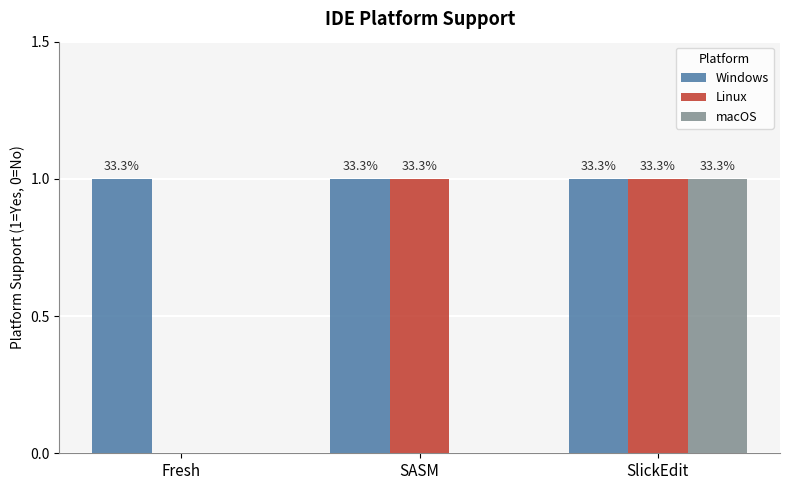

Are the bars horizontal?

No